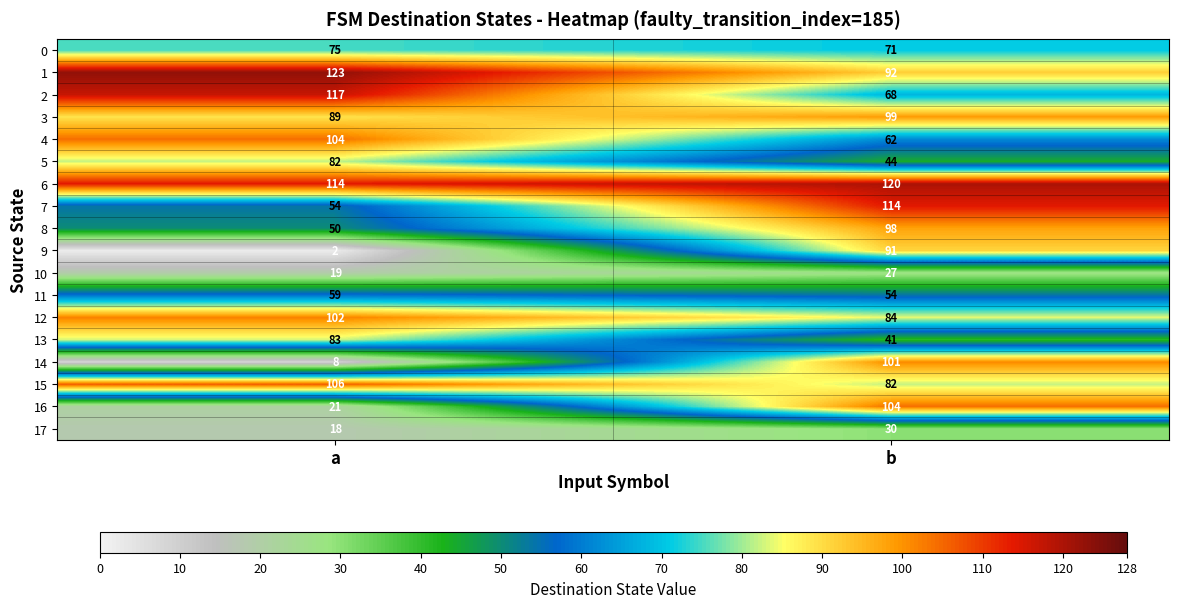

What is the difference between the 7 values at b and a?

60